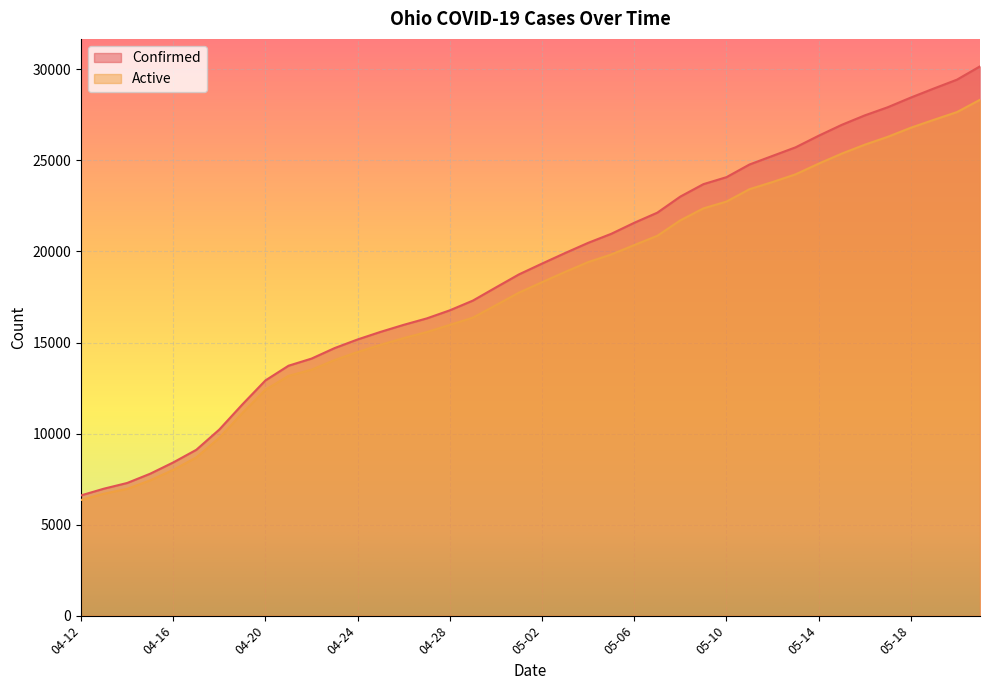

Between 04-29 and 05-02, which is larger?

05-02